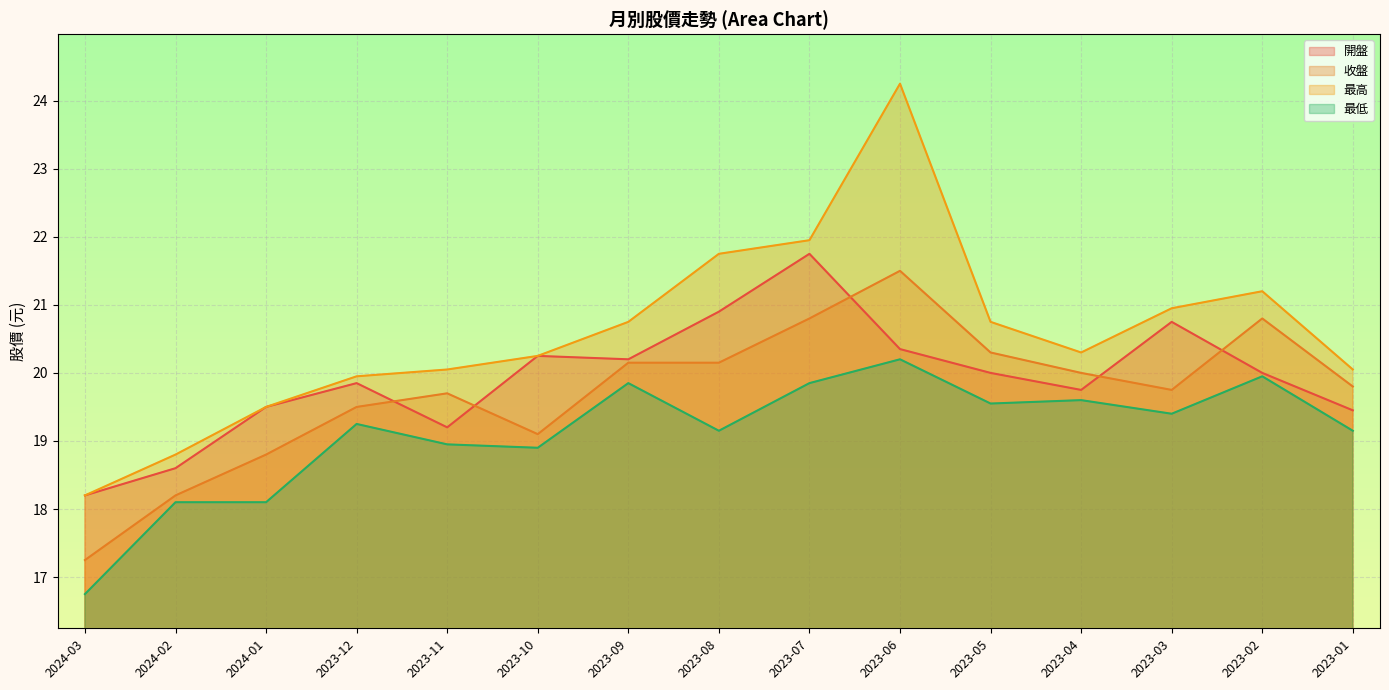

At which label is 最高 closest to 21?

2023-03